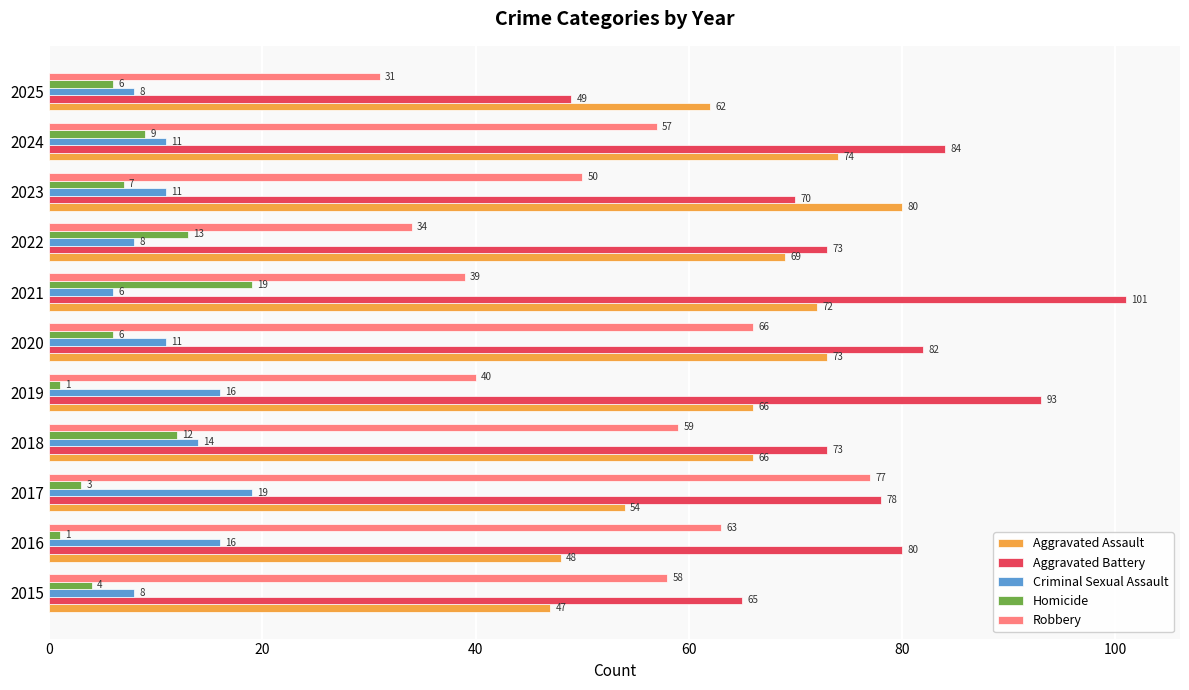

Which series has the widest spread of values?

Aggravated Battery